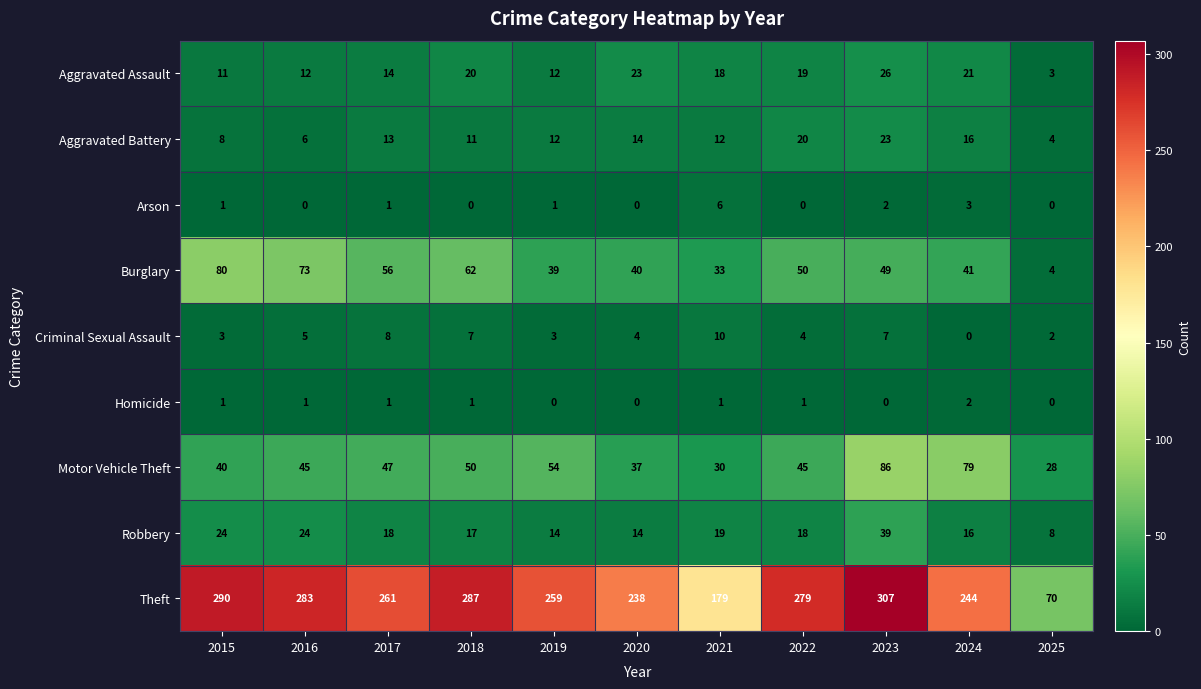

Rank the series by their maximum value, from highest to lowest.

Theft, Motor Vehicle Theft, Burglary, Robbery, Aggravated Assault, Aggravated Battery, Criminal Sexual Assault, Arson, Homicide